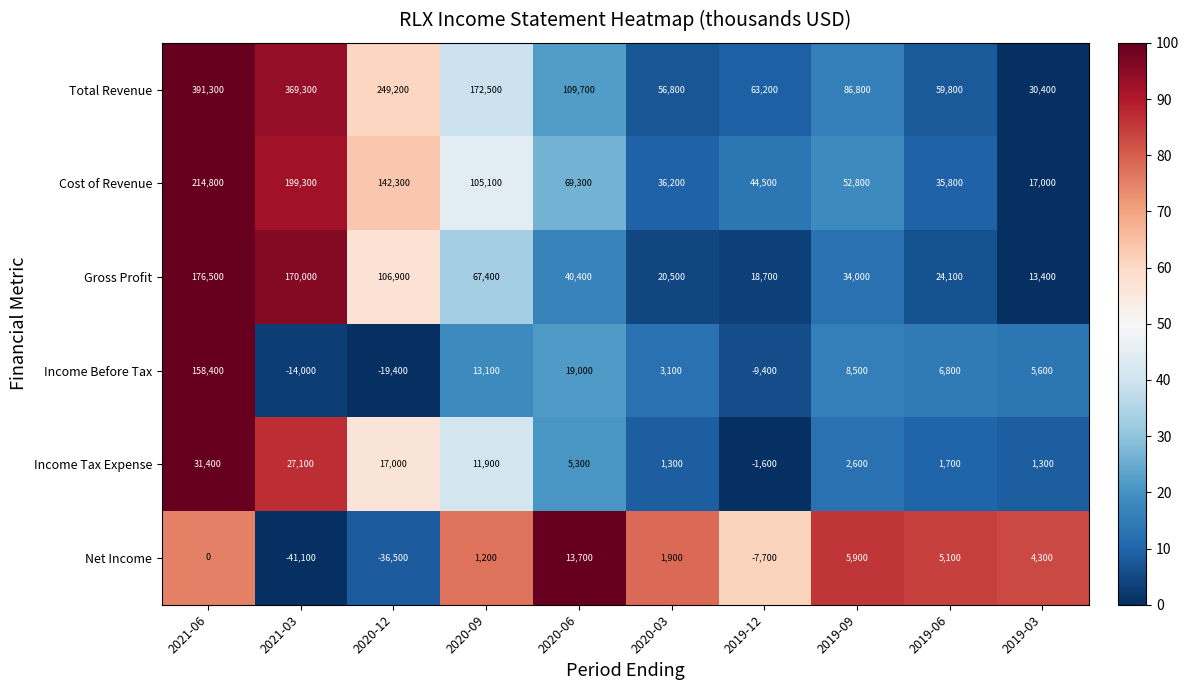

At 2019-06, list the series in order from smallest to largest.

Income Tax Expense, Net Income, Income Before Tax, Gross Profit, Cost of Revenue, Total Revenue